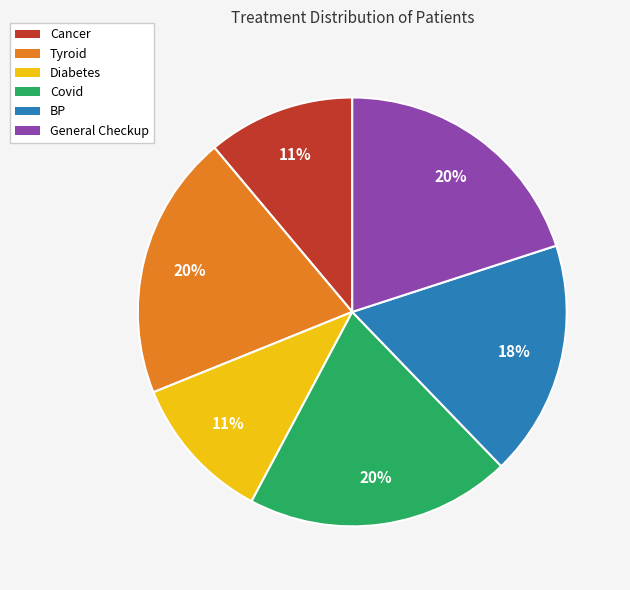

How many slices are in this pie chart?

6